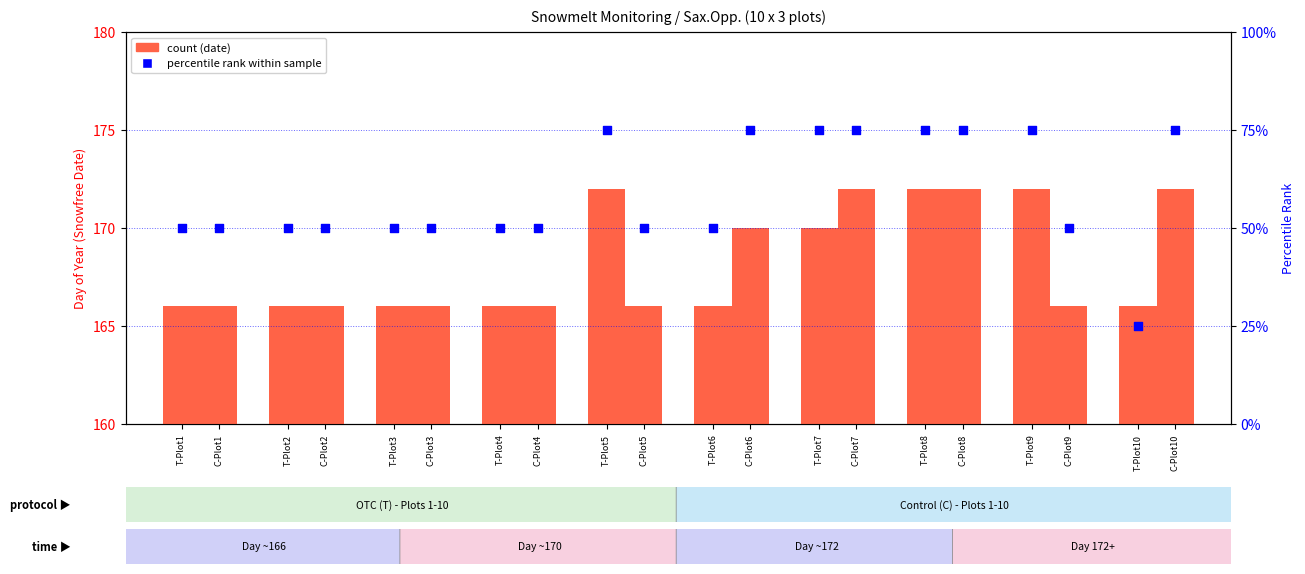

Which series has the widest spread of Y values?

percentile rank T